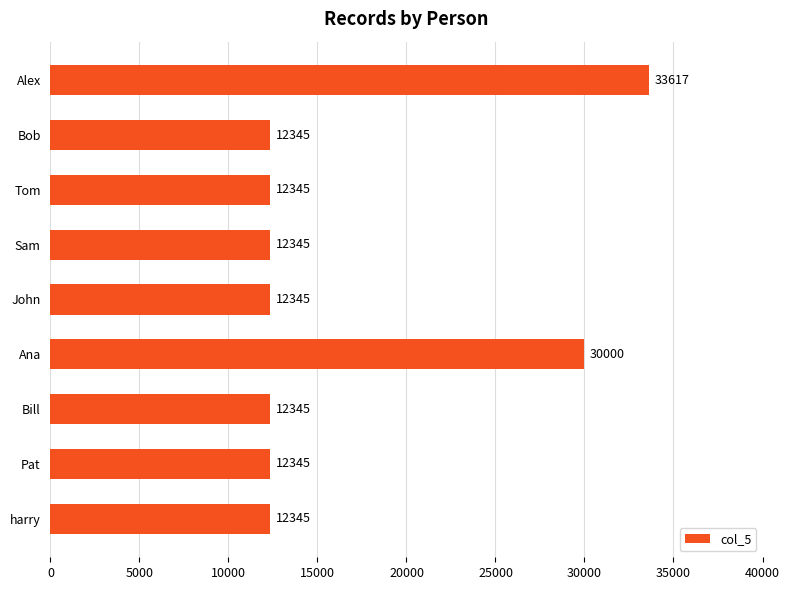

What is the value of the 3rd bar from the top?

12345